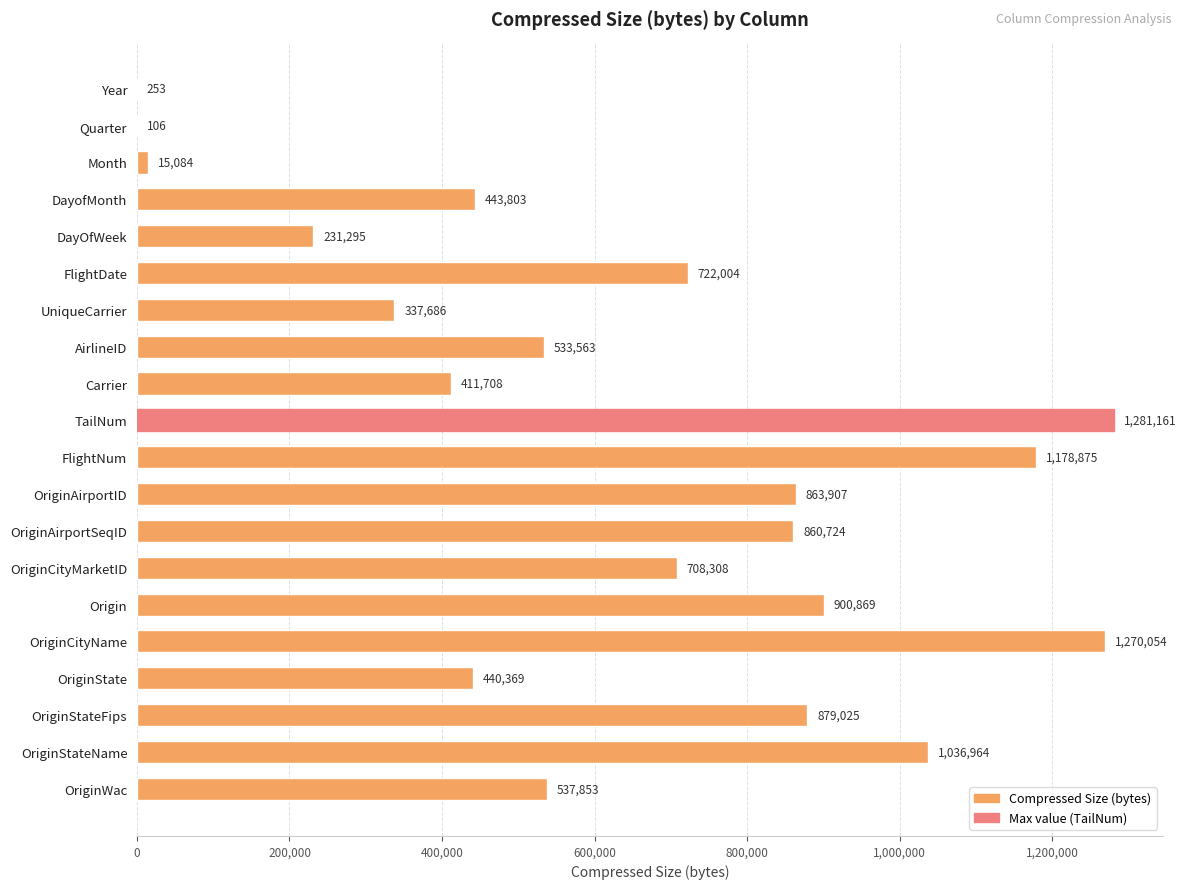

Reading bottom to top, transcribe all the data shown in this chart.

OriginWac=537853	OriginStateName=1036964	OriginStateFips=879025	OriginState=440369	OriginCityName=1270054	Origin=900869	OriginCityMarketID=708308	OriginAirportSeqID=860724	OriginAirportID=863907	FlightNum=1178875	TailNum=1281161	Carrier=411708	AirlineID=533563	UniqueCarrier=337686	FlightDate=722004	DayOfWeek=231295	DayofMonth=443803	Month=15084	Quarter=106	Year=253